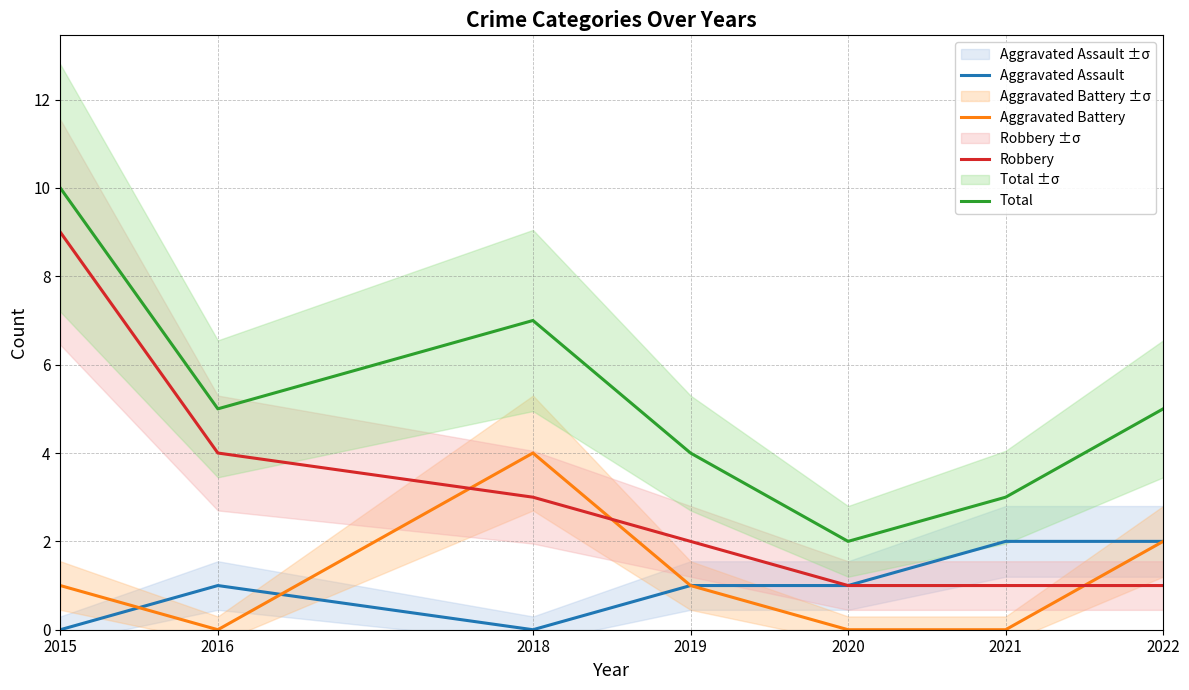

Rank the series at 2020 from highest to lowest value.

Total, Aggravated Assault, Robbery, Aggravated Battery